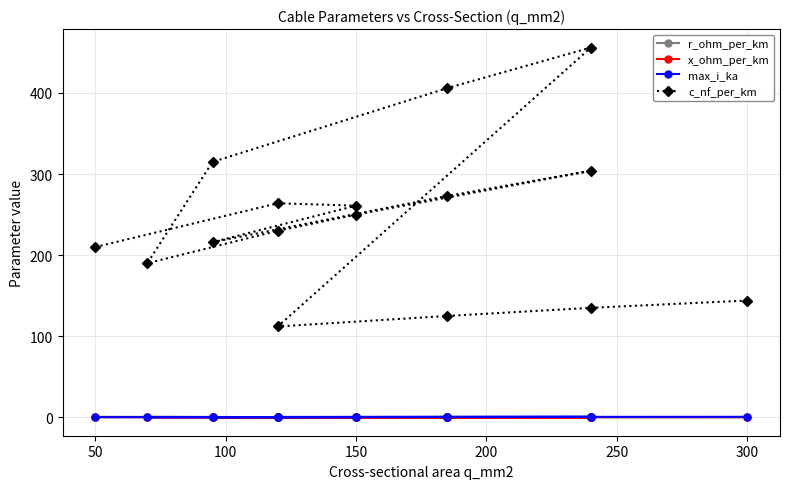

Reading left to right, transcribe all the data shown in this chart.

r_ohm_per_km: 0.6	0.2	0.2	0.3	0.2	0.1	0.2	0.3	0.4	0.3	0.2	0.1	0.2	0.1	0.1	0.1
x_ohm_per_km: 0.1	0.1	0.1	0.1	0.1	0.1	0.1	0.1	0.1	0.1	0.1	0.1	0.2	0.2	0.1	0.1
max_i_ka: 0.1	0.2	0.3	0.3	0.4	0.4	0.3	0.3	0.2	0.2	0.4	0.4	0.4	0.5	0.5	0.6
c_nf_per_km: 210.0	264.0	261.0	216.0	273.0	304.0	250.0	230.0	190.0	315.0	406.0	456.0	112.0	125.0	135.0	144.0